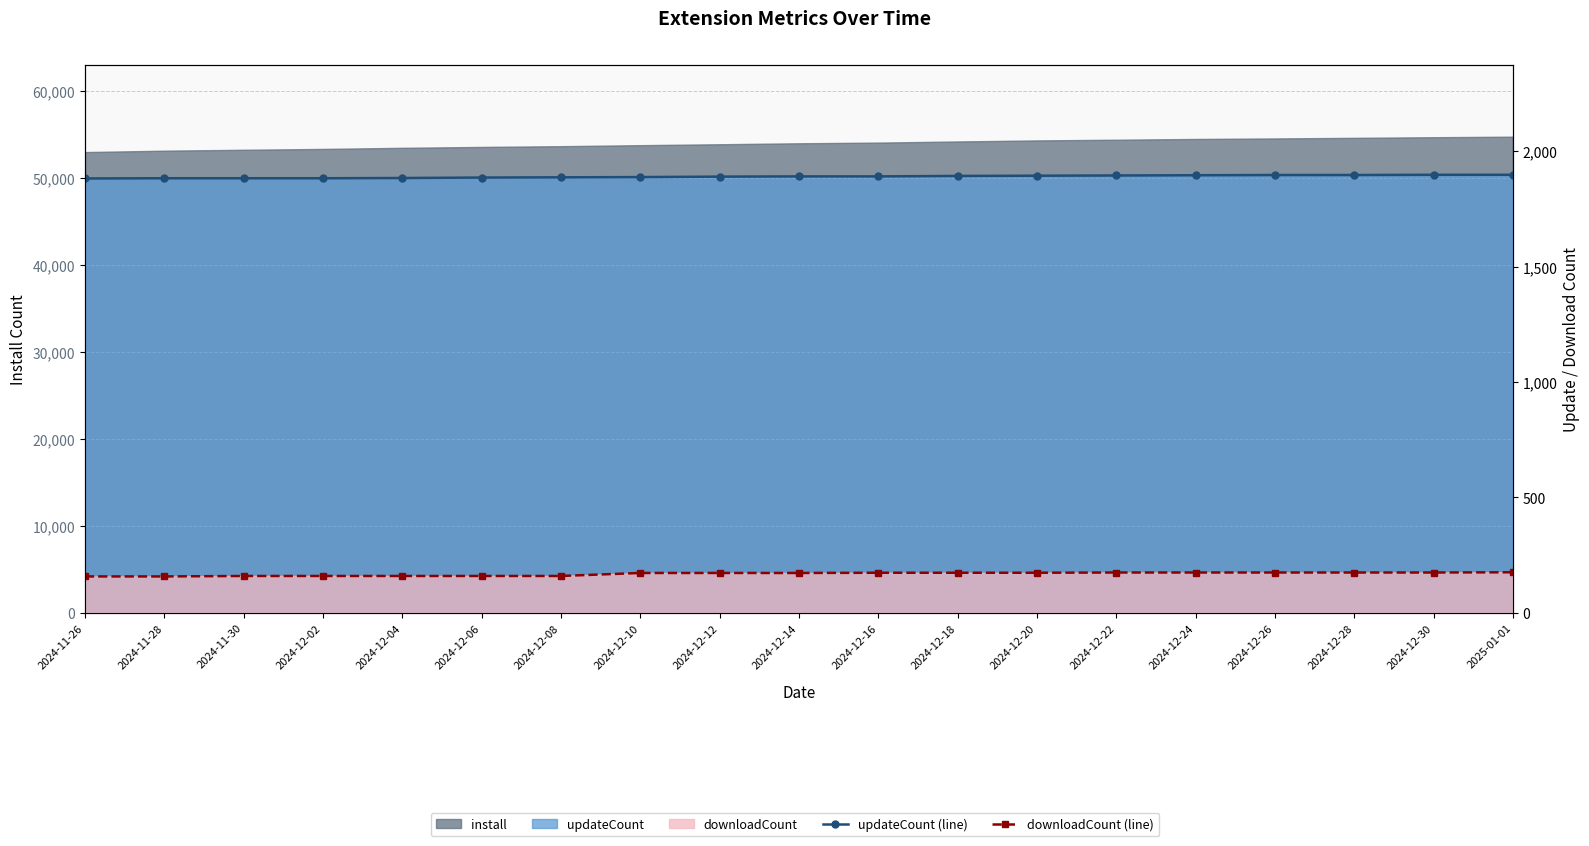

How many data points does each series have?

19